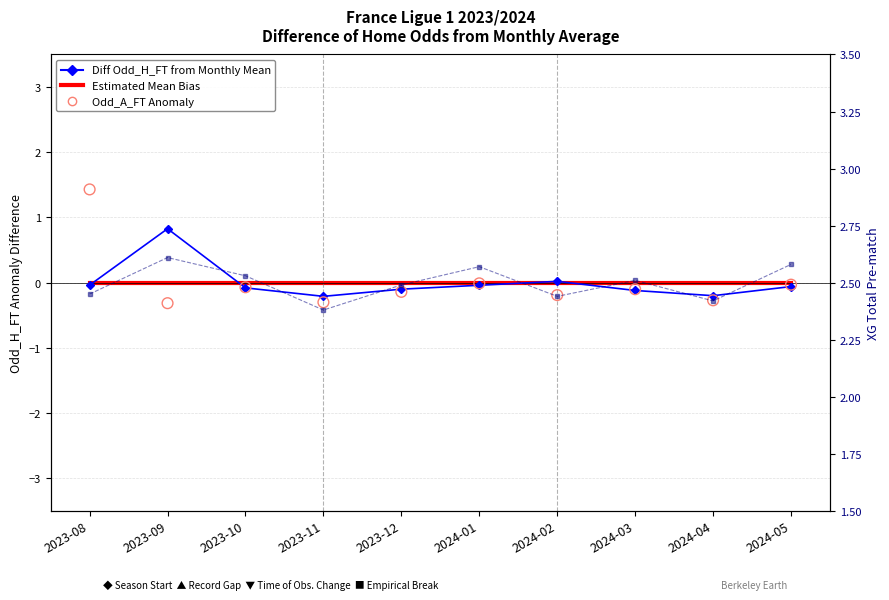

At which category is the sum across all series the highest?

2023-08